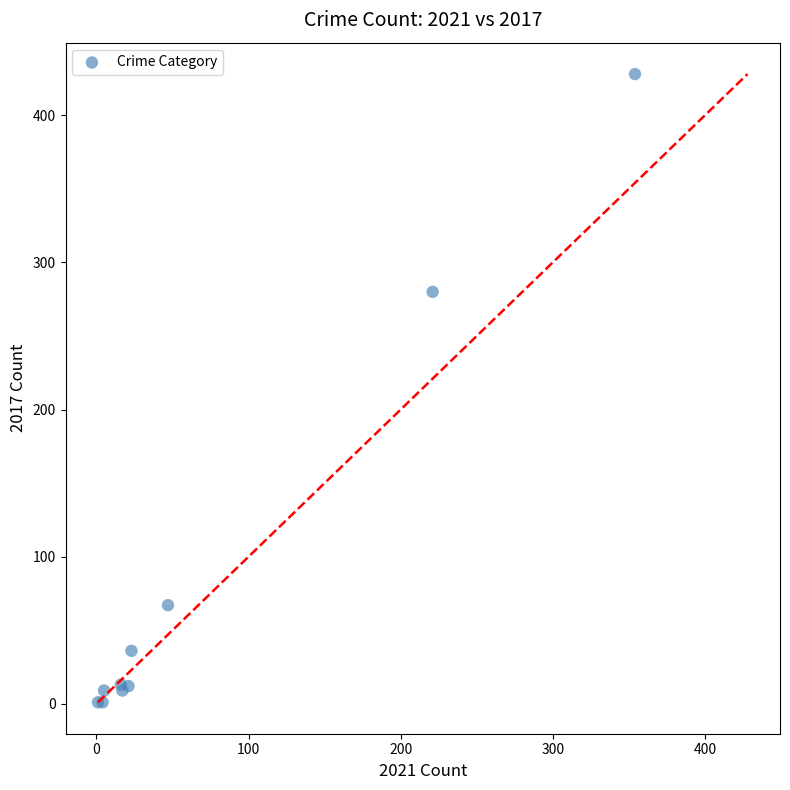

What Y value in the scatter plot is closest to 214?

280